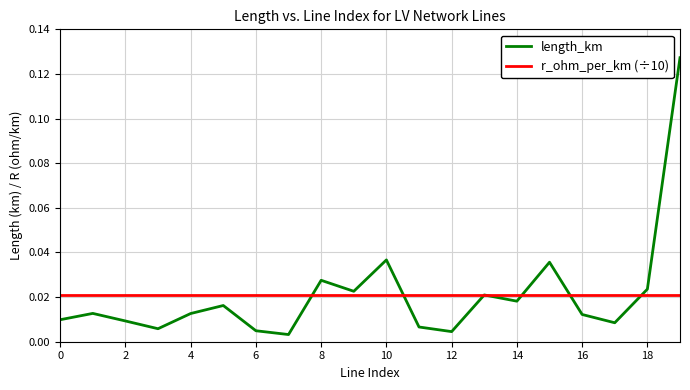

Does the chart have visible grid lines?

Yes